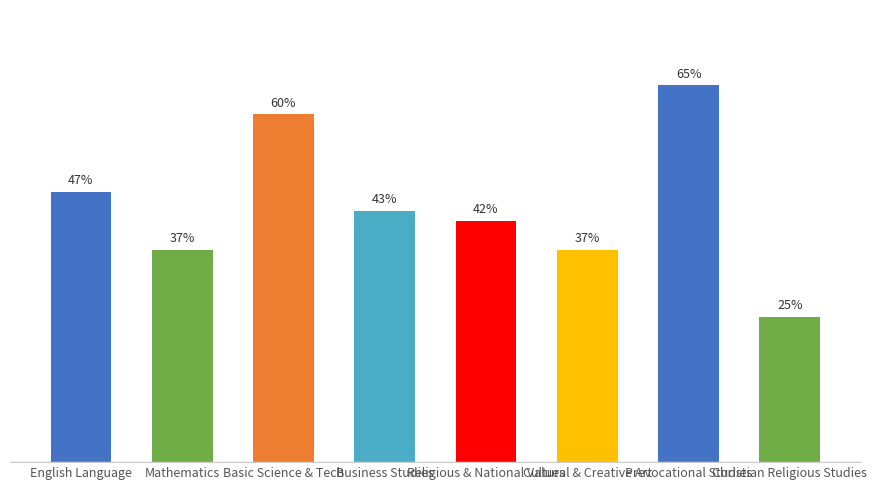

Does the chart contain any negative values?

No